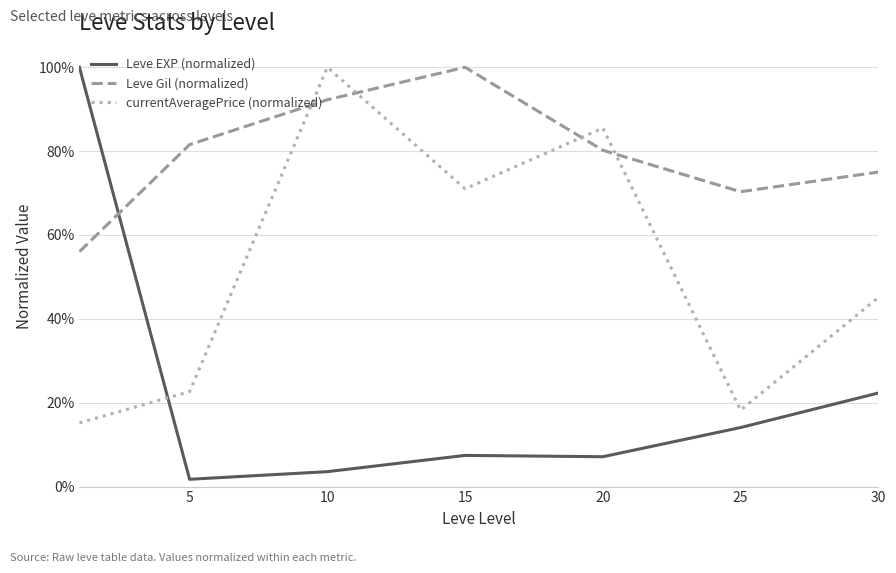

What is the difference between the maximum and minimum values in the currentAveragePrice (normalized) series?

0.8